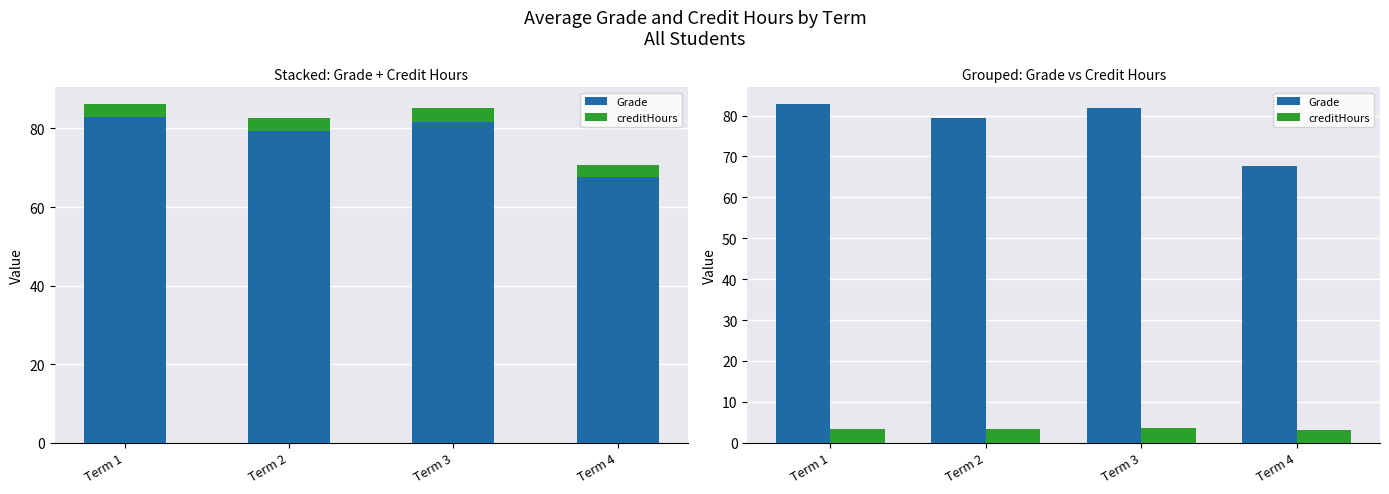

How many bars are there in total?

8